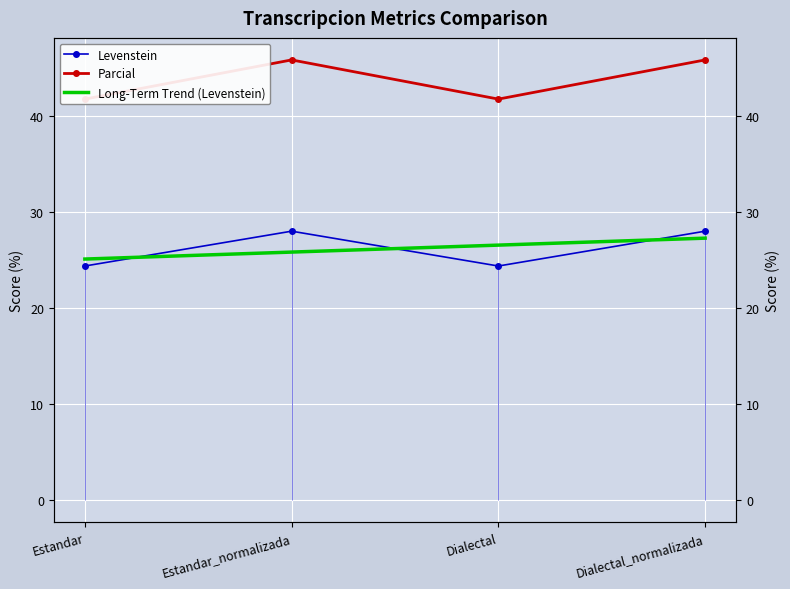

Which category has the lowest value across all series?

Estandar